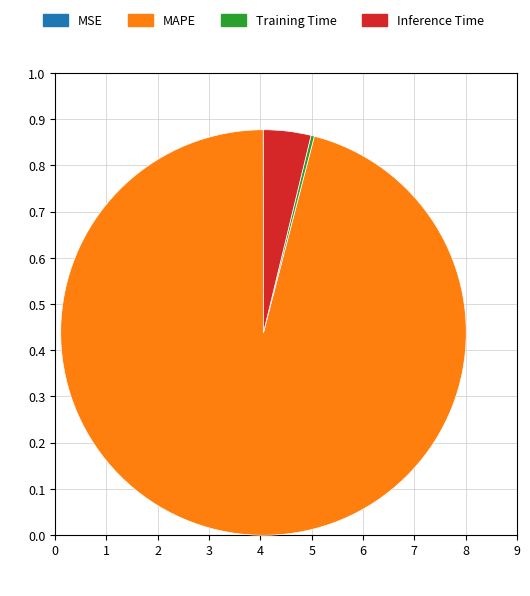

Which slice is the largest?

MAPE